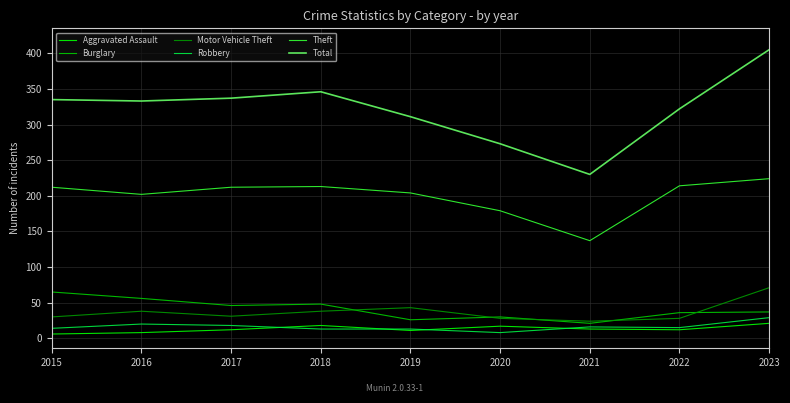

What is the difference between the Total values at 2019 and 2017?

26